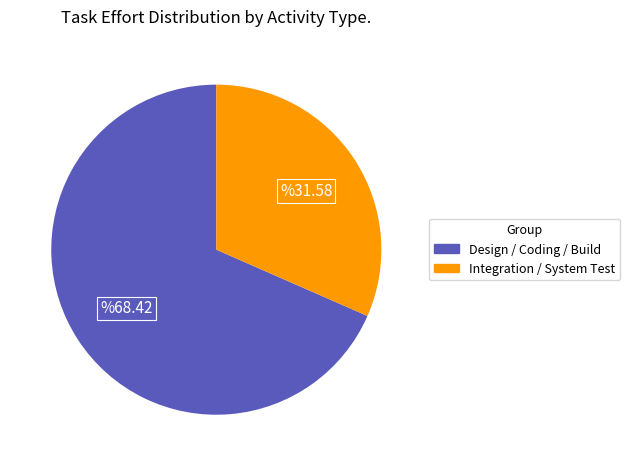

Is there a majority slice in this chart?

Yes